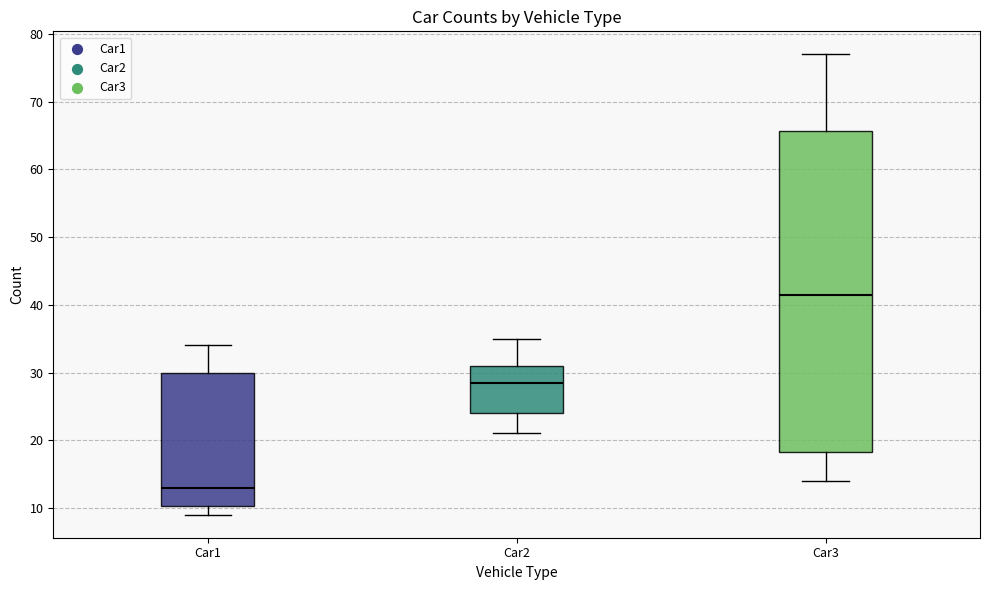

Reading left to right, transcribe this box plot: for each box, give where its median line is, the range the box spans, and where its two whiskers end, as read against the y-axis. The values are not printed on the chart, so give them approximately, as read against the axis.

Car1: median 13, box 10 to 30, whiskers 9 to 34
Car2: median 29, box 24 to 31, whiskers 21 to 35
Car3: median 42, box 18 to 66, whiskers 14 to 77